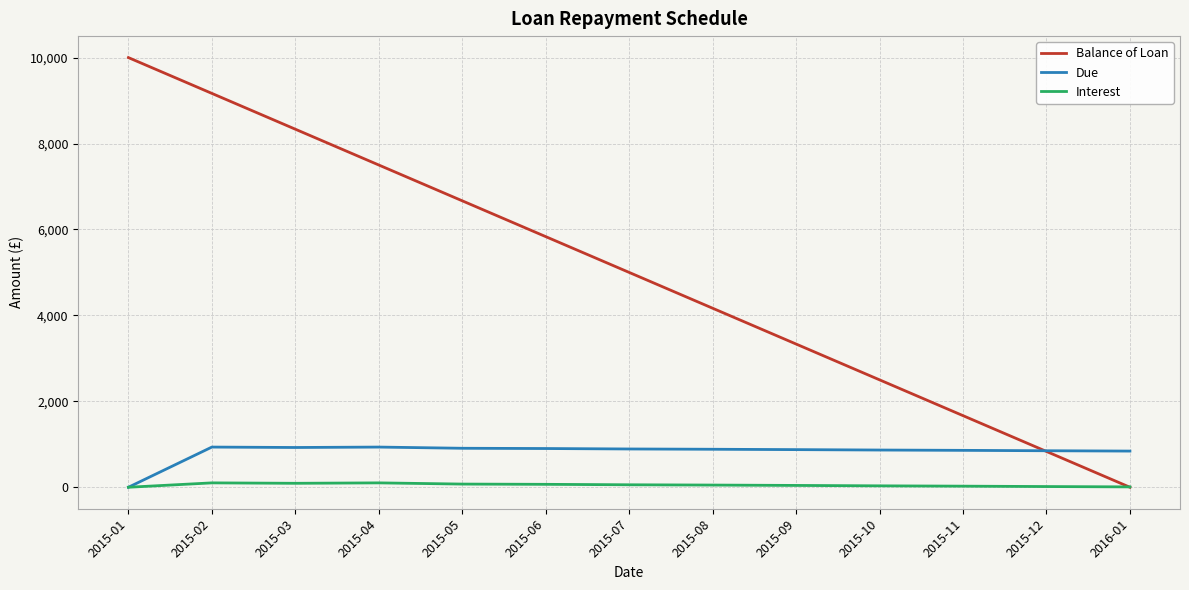

What is the average value of the Due series?

820.9